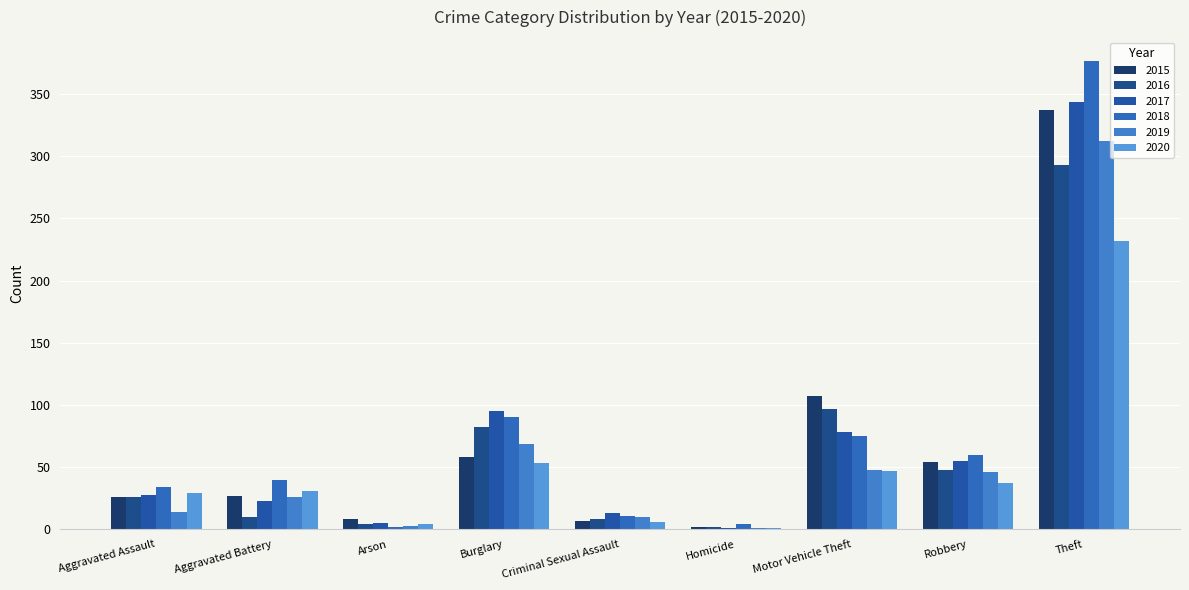

How many groups of bars are there?

9